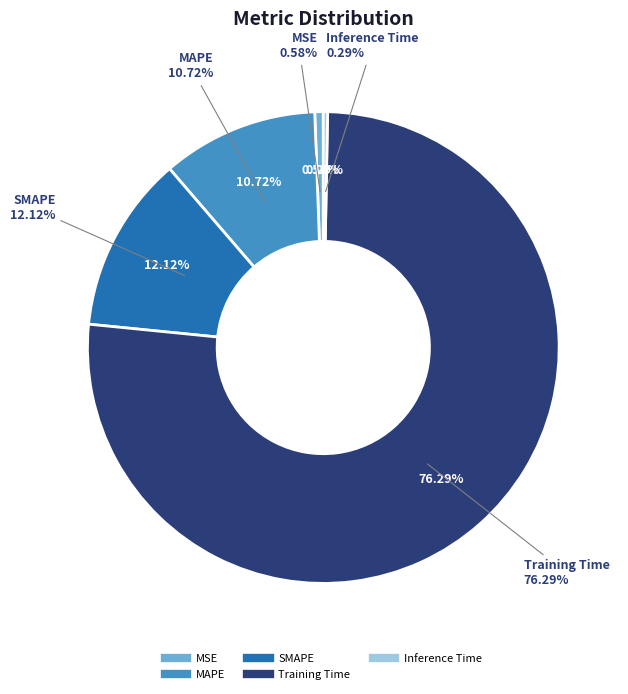

Is it true that SMAPE is 21% of the pie?

False